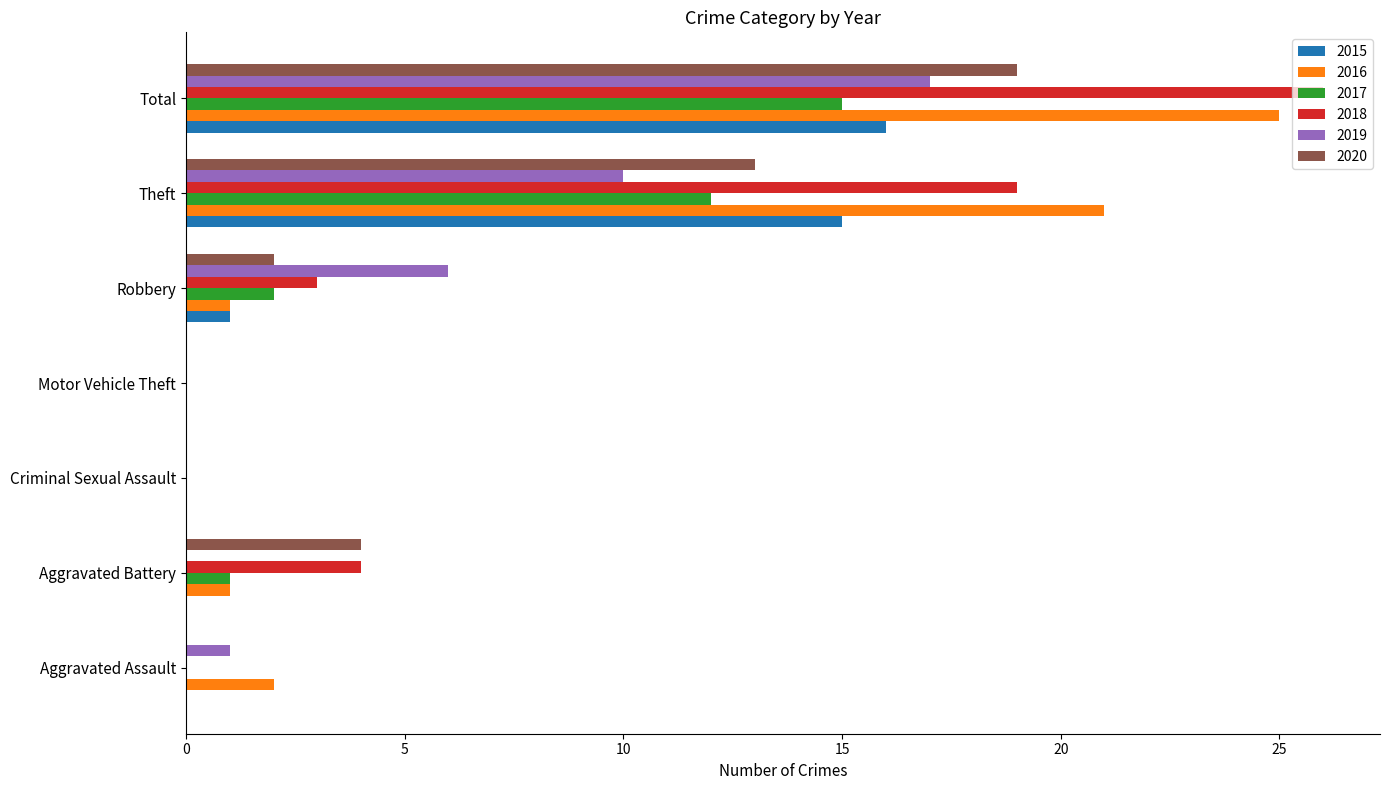

What is the difference between the 2015 values at Criminal Sexual Assault and Total?

16